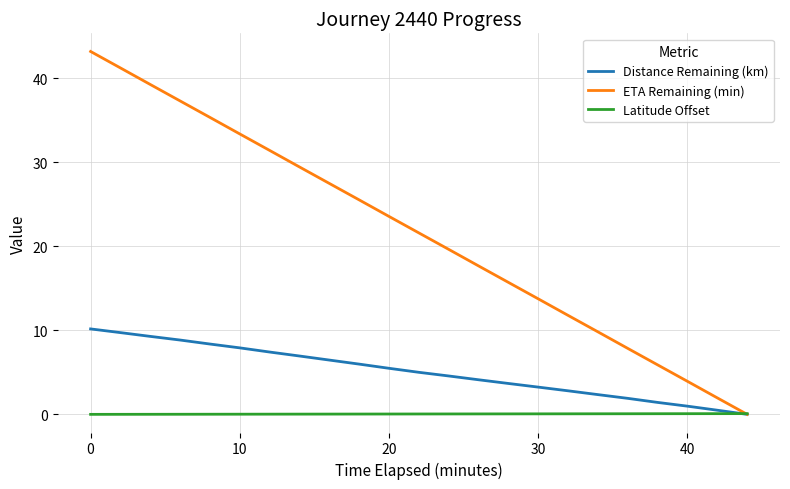

Which series has the largest total across all categories?

ETA Remaining (min)